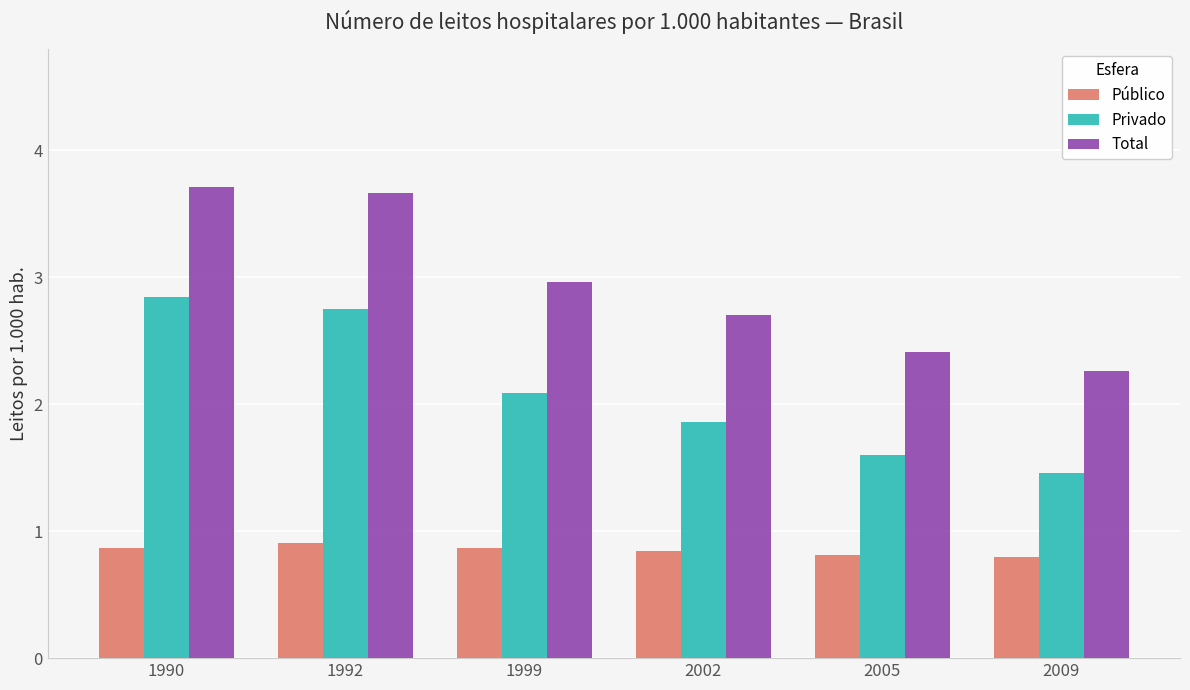

Where does the Privado series first go above 2?

1990